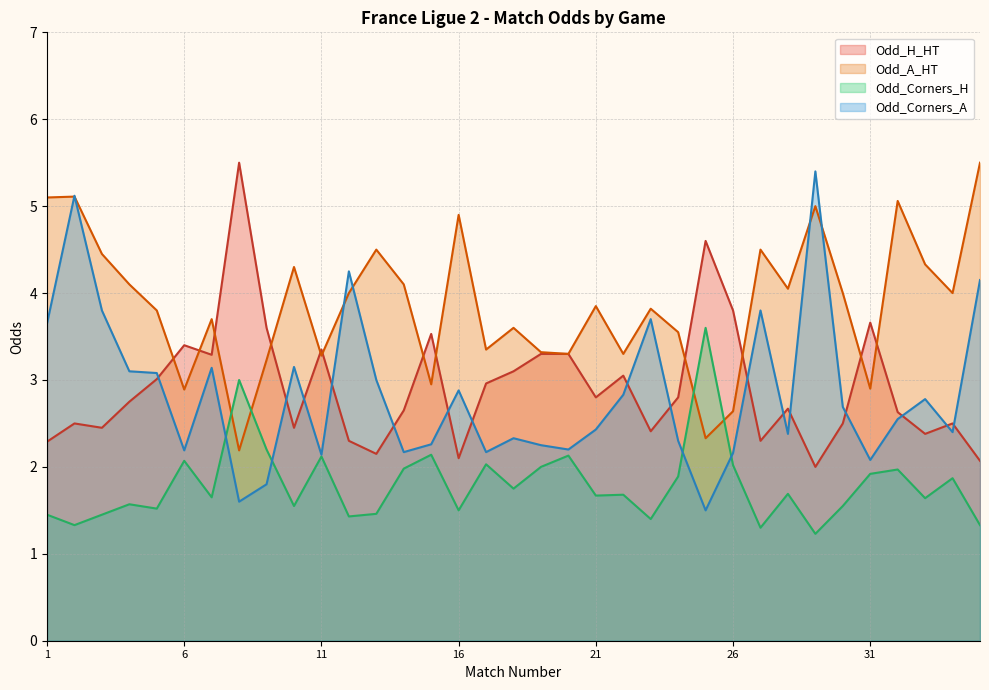

What is the spread (max minus min) of values at 6?

1.3